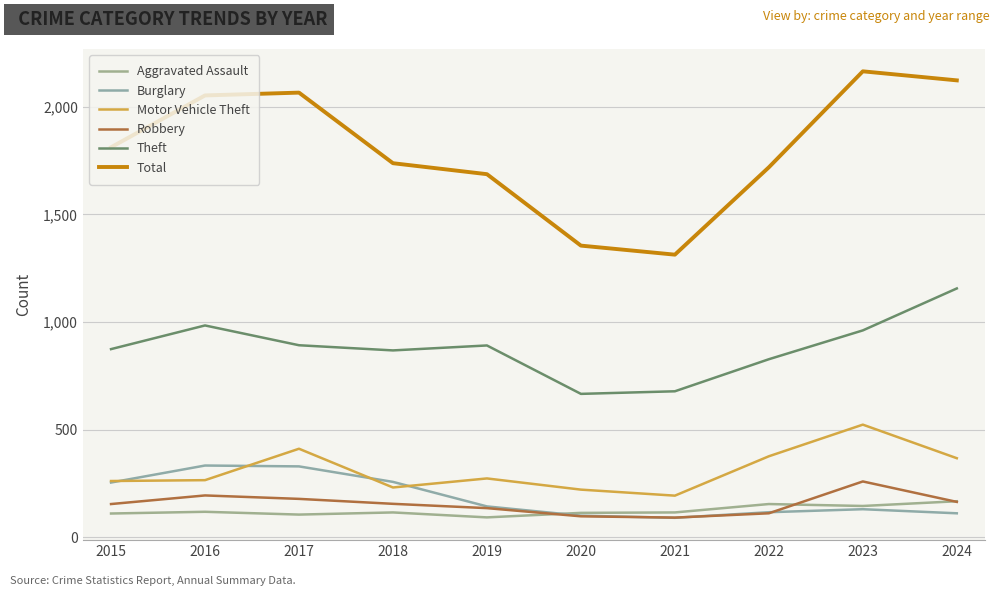

What is the highest value of the Total series?

2165